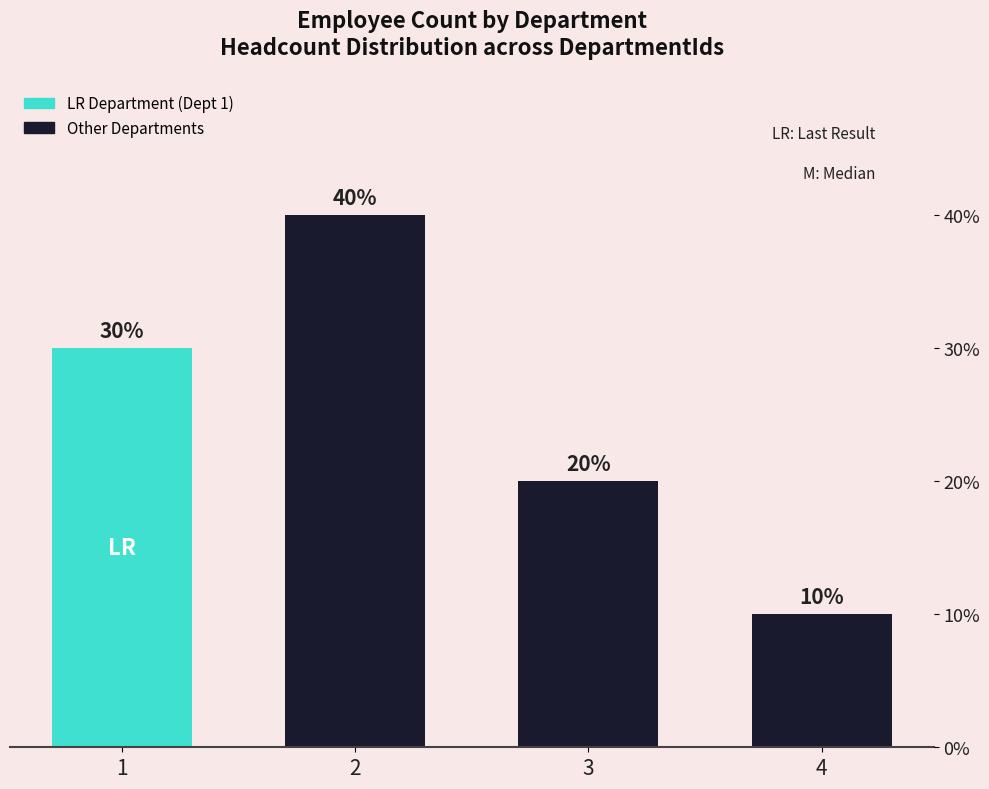

What is the average value?

2